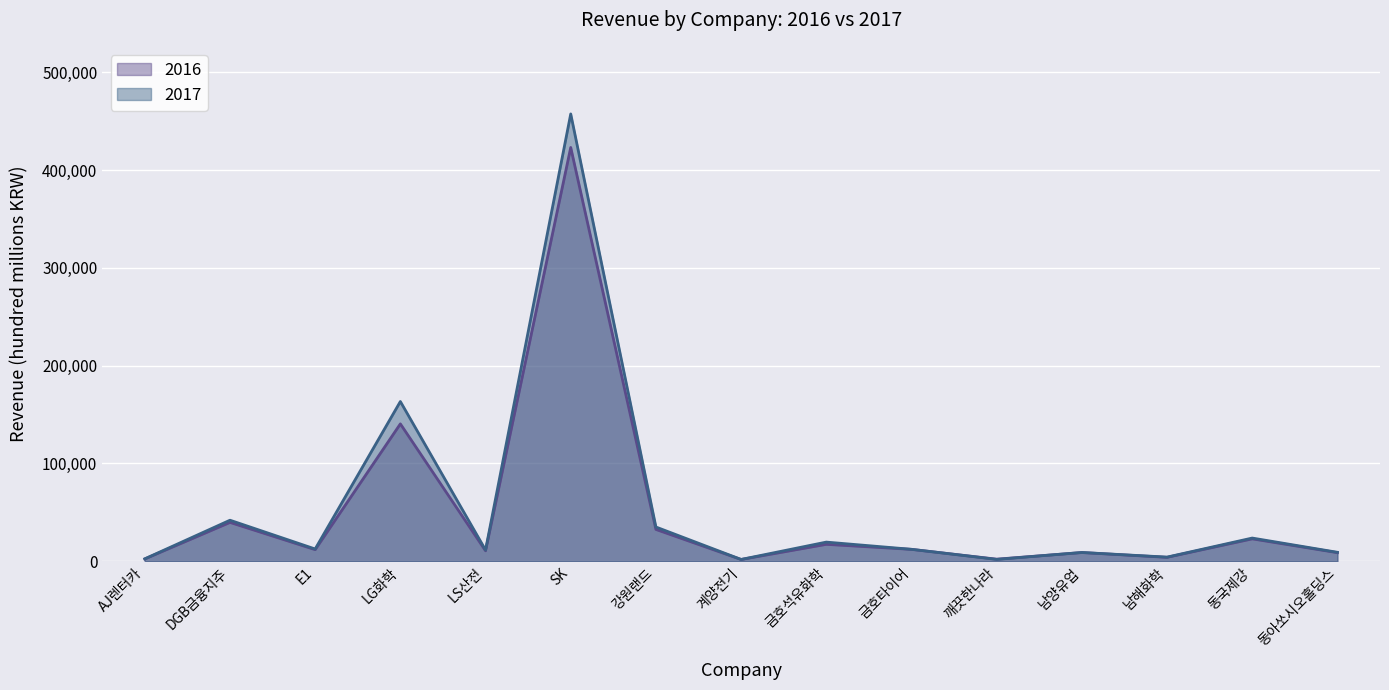

How many times do 2017 and 2016 cross each other?

2